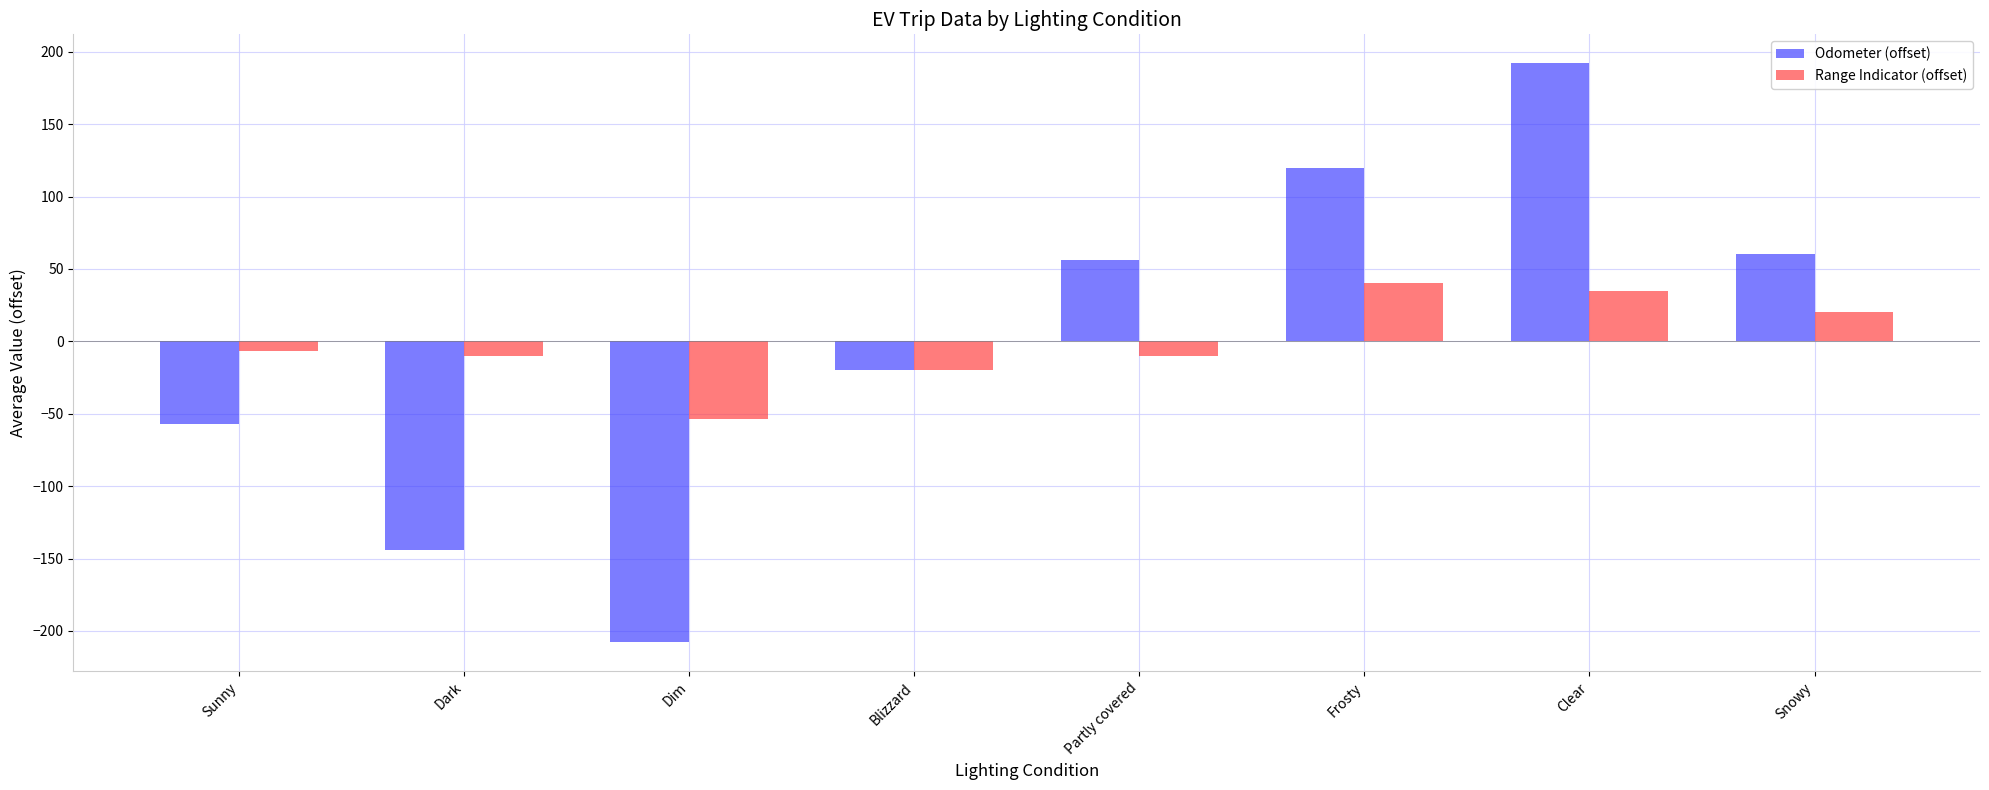

Reading left to right, what are all the values shown in this chart?

Odometer (offset): -57	-144	-208	-20	56	120	192	60
Range Indicator (offset): -7	-10	-54	-20	-10	40	35	20